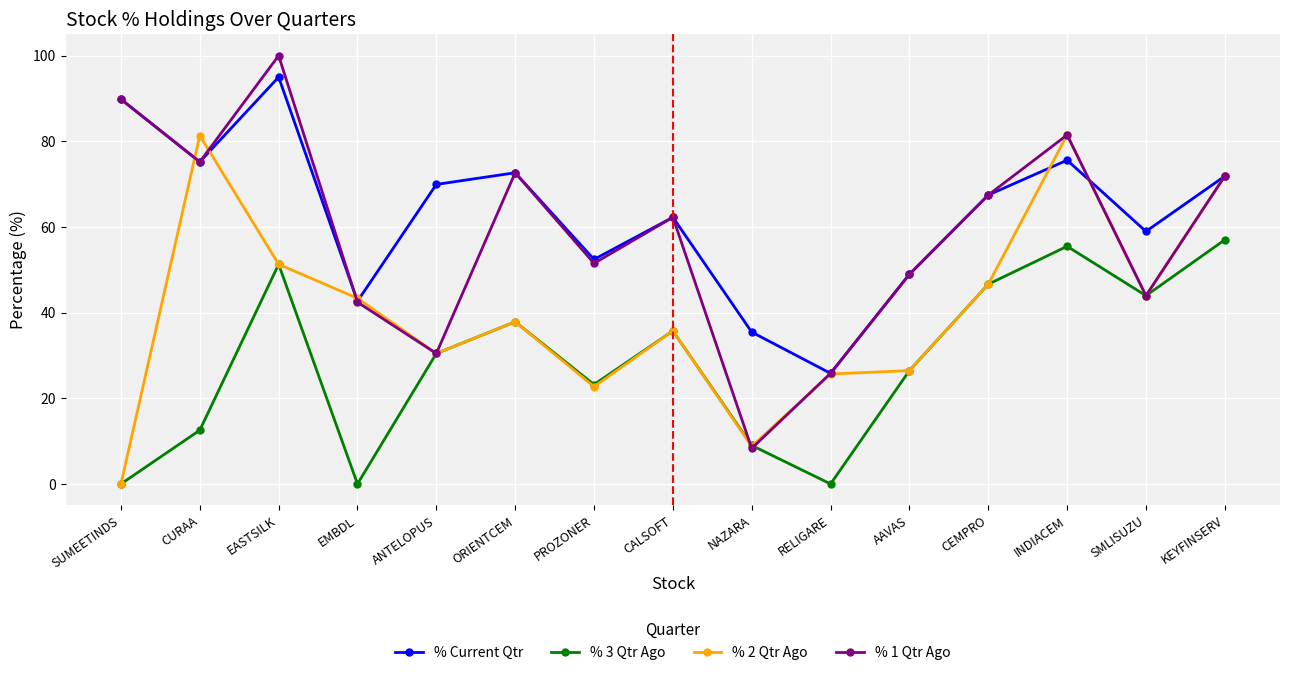

Rank the series by their maximum value, from lowest to highest.

% 3 Qtr Ago, % 2 Qtr Ago, % Current Qtr, % 1 Qtr Ago